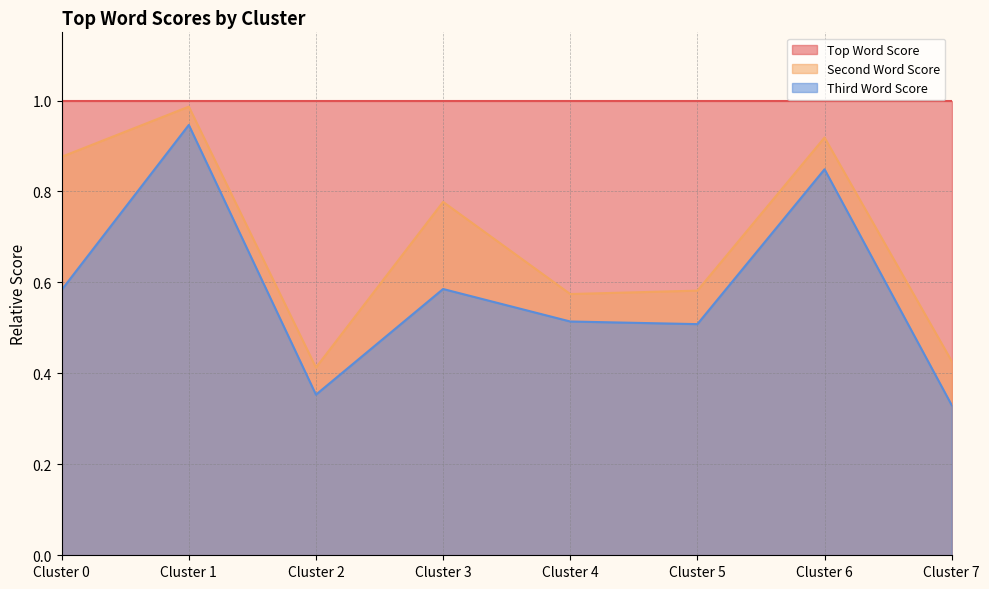

Between Cluster 6 and Cluster 7, which series saw the biggest shift?

Third Word Score